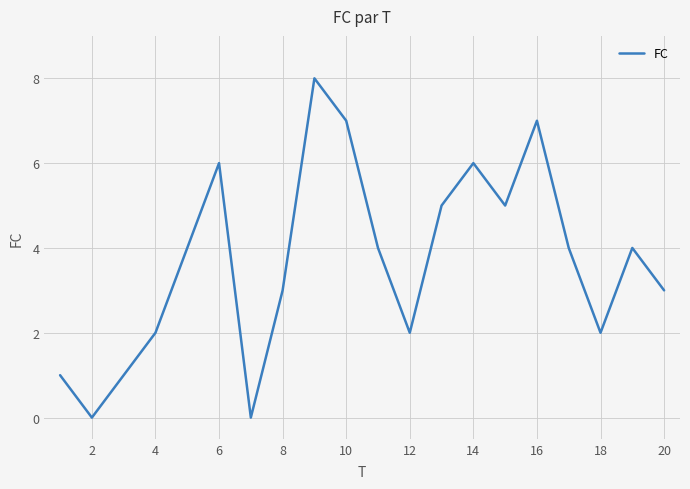

What is the greatest value displayed?

8